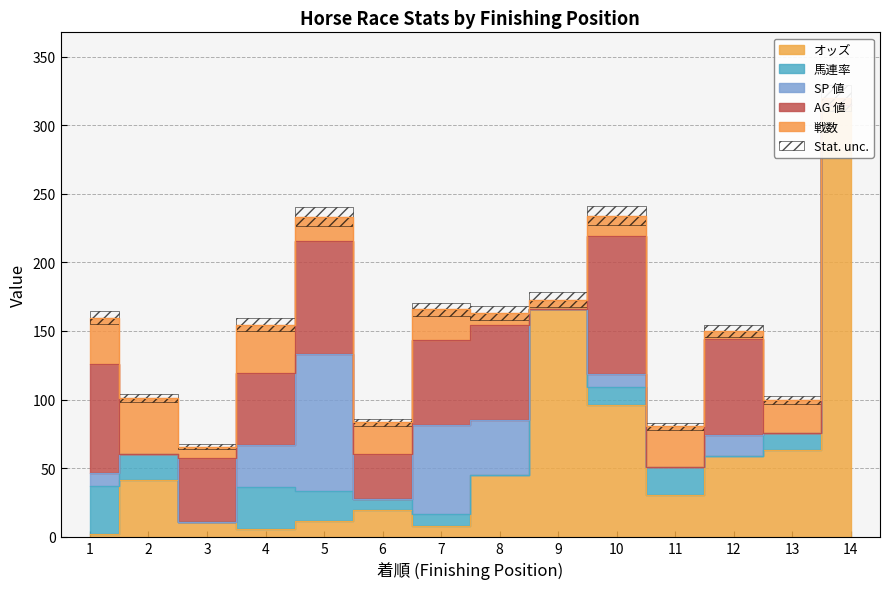

The value of オッズ at 12 is 105.8. True or false?

False